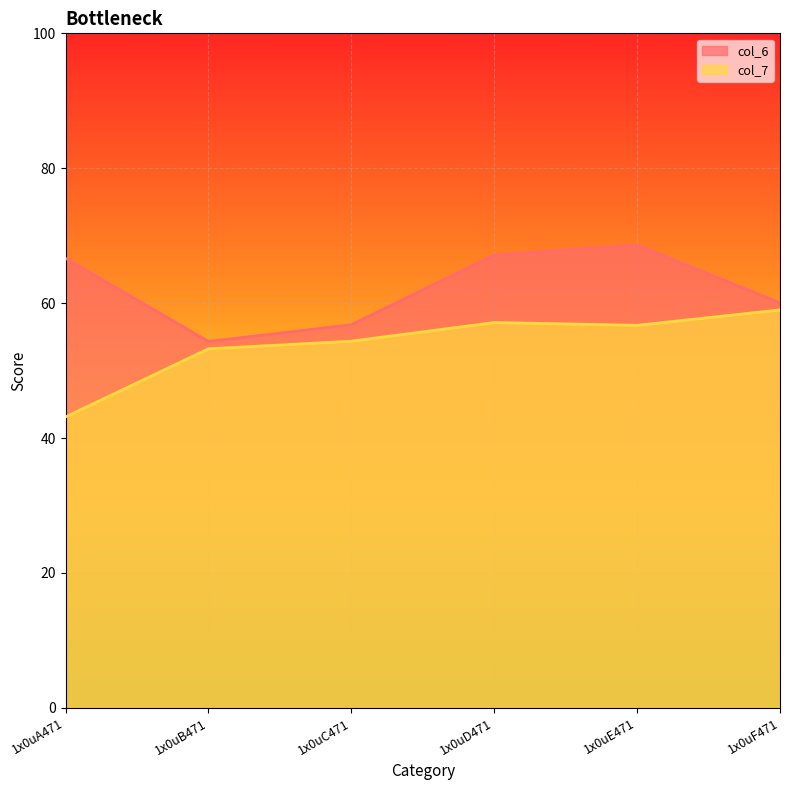

List the series in order of their overall mean, highest first.

col_6, col_7